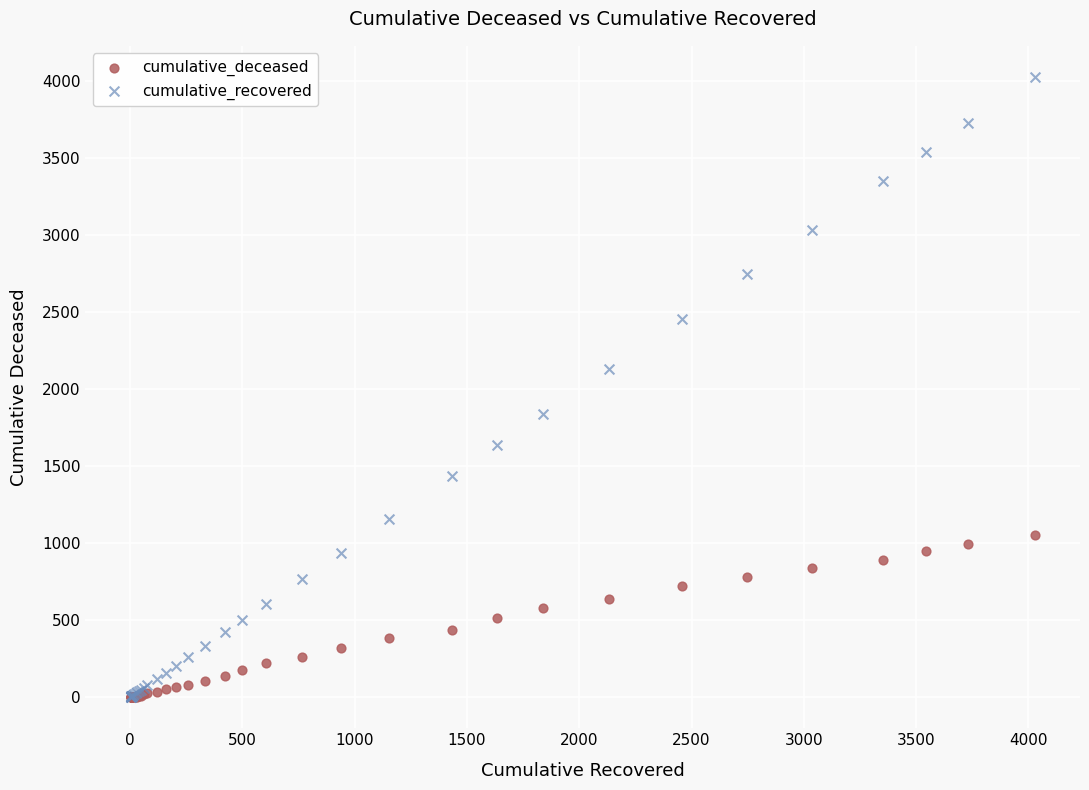

Across all series, what Y value is closest to 2014?

2131